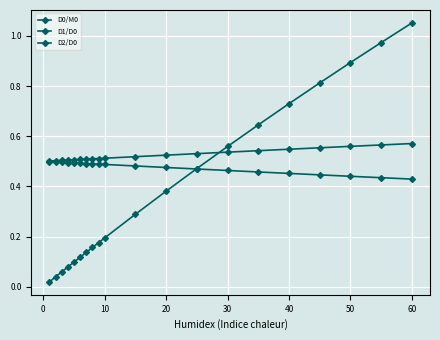

Count the number of categories in the chart.

20